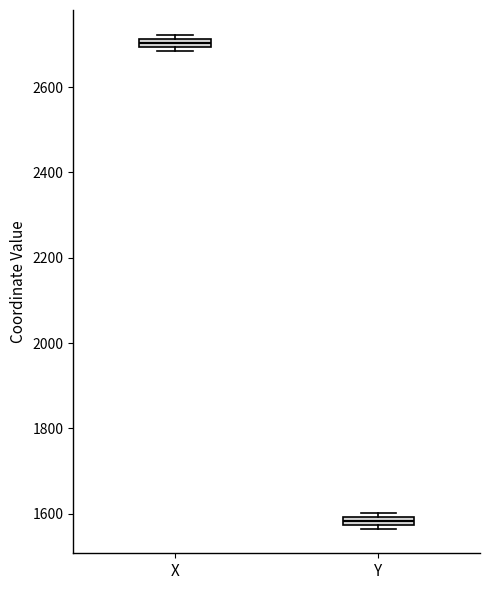

Where is the lower edge of the box for Y on the y-axis? The values are not printed on the chart, so give them approximately, as read against the axis.

1580